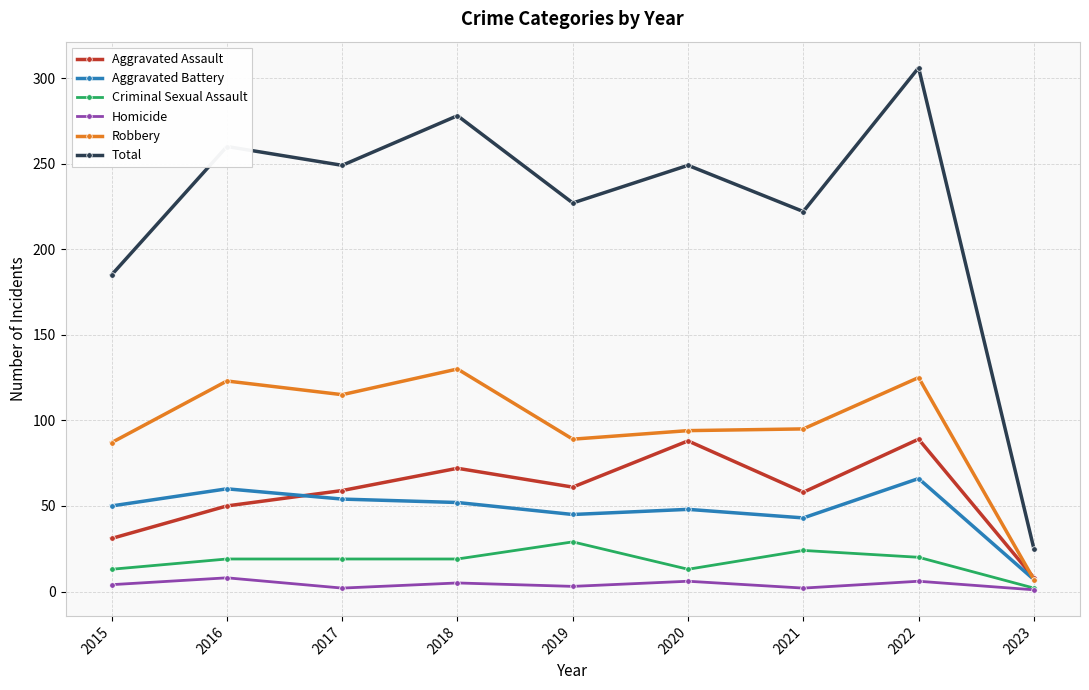

True or false: Aggravated Assault has more than 0 points higher than both neighbors.

True